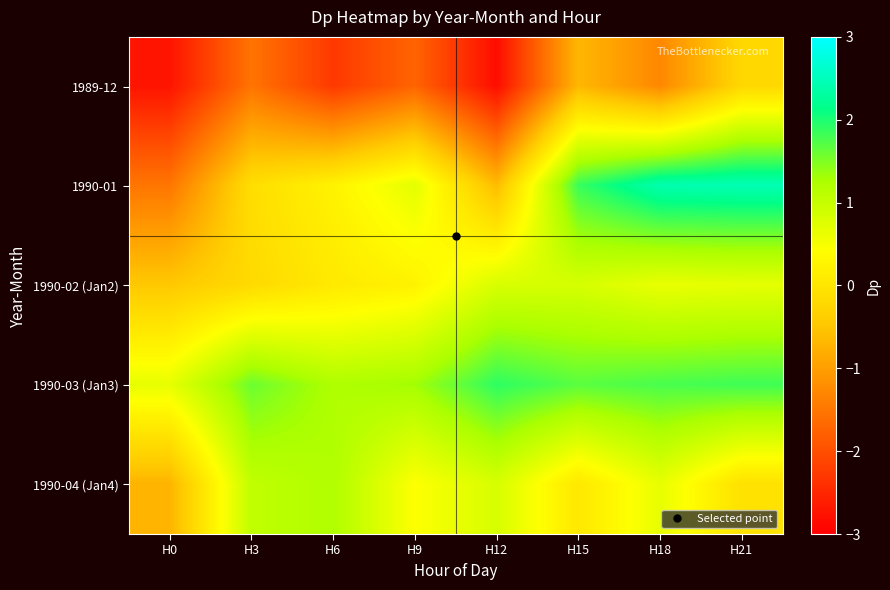

What is the difference between the highest and lowest values at H0?

3.4